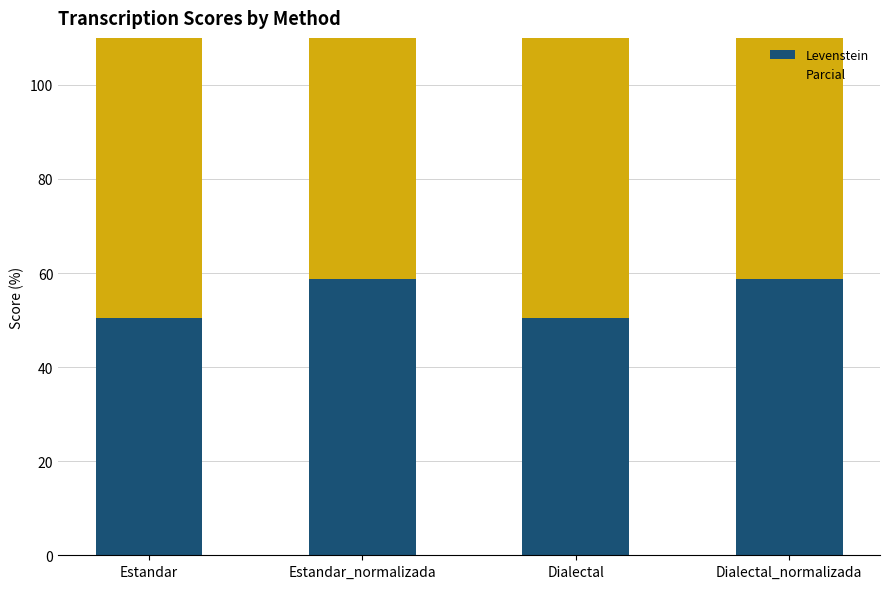

Reading left to right, what are all the values shown in this chart?

Levenstein: 50.4	58.8	50.4	58.8
Parcial: 67.3	76.8	67.3	76.8